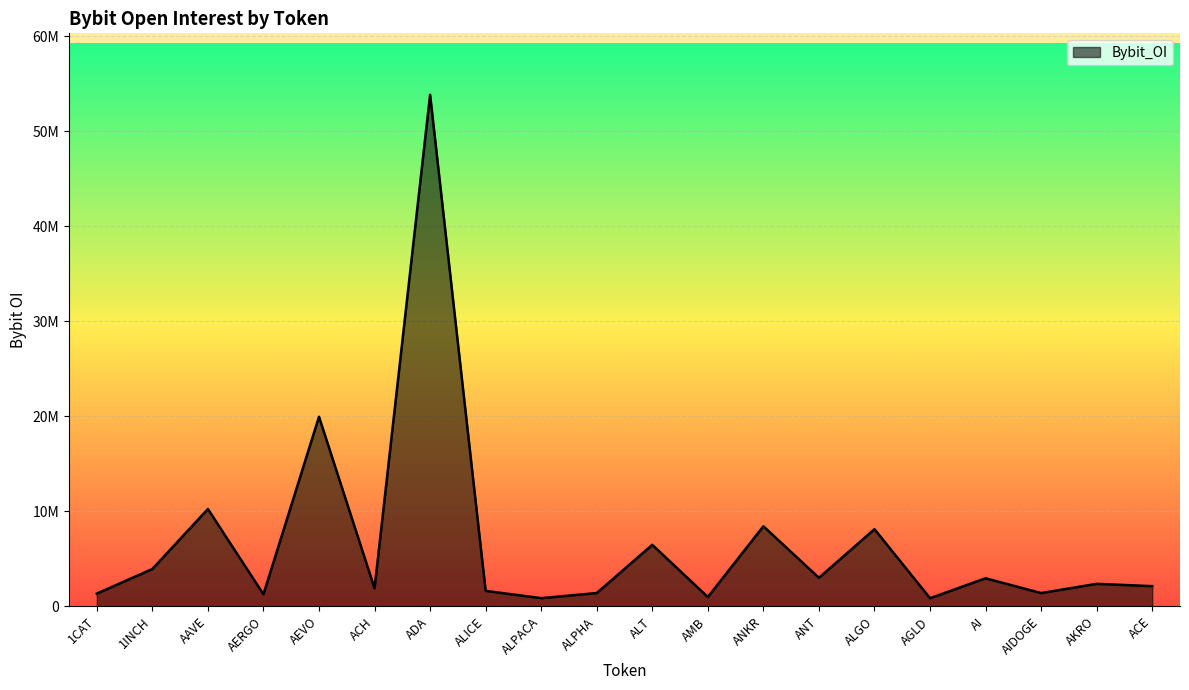

What is the ratio of the value at AGLD to the value at AAVE?

0.1